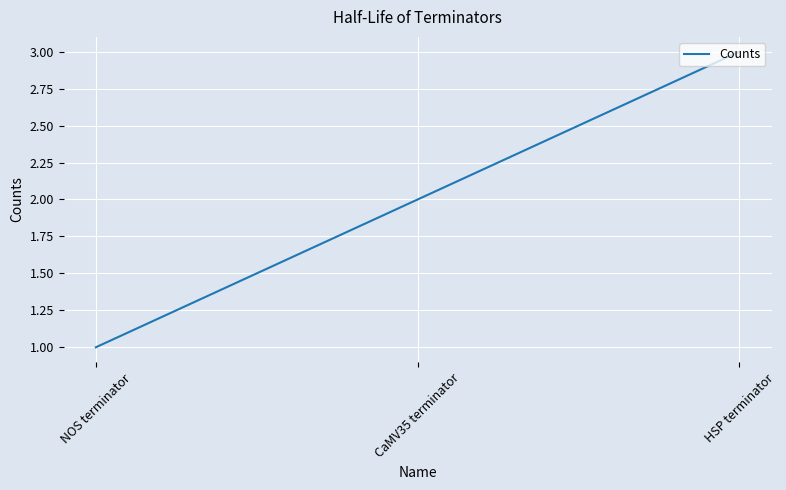

True or false: the data shows 1 at HSP terminator.

False